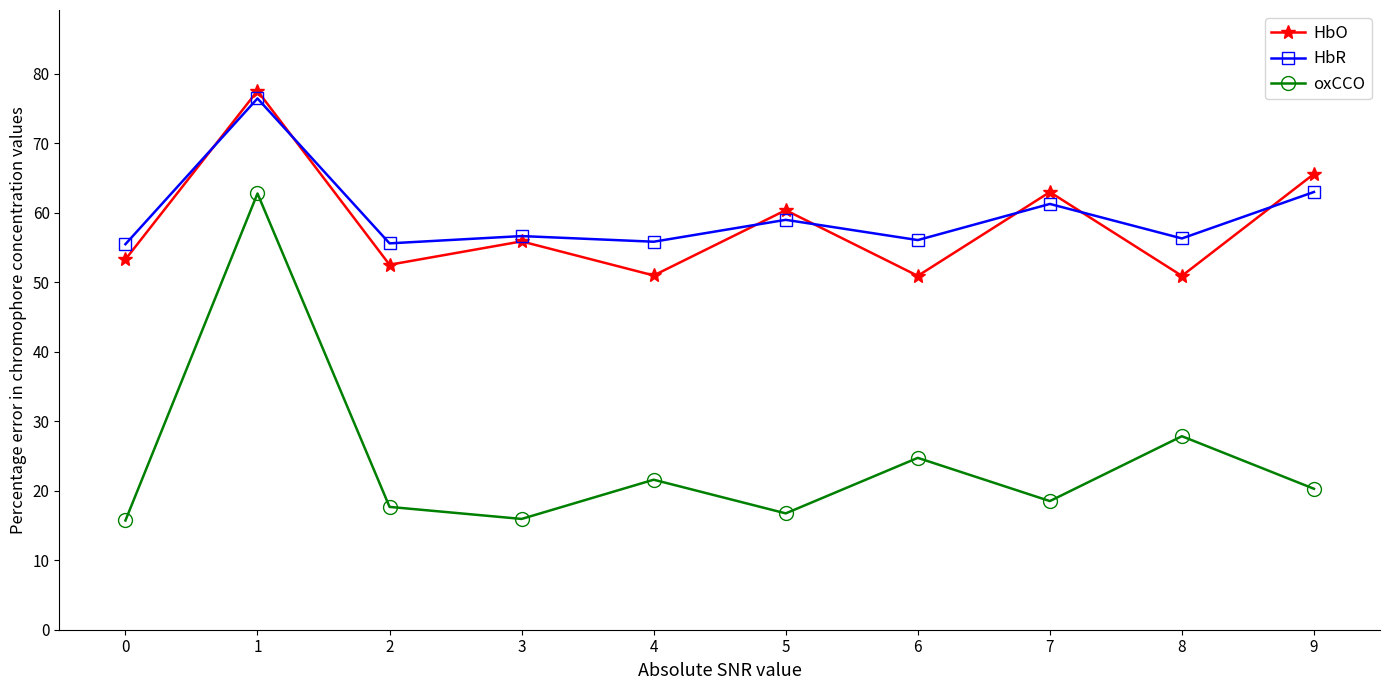

What is the maximum value for HbO?

77.5